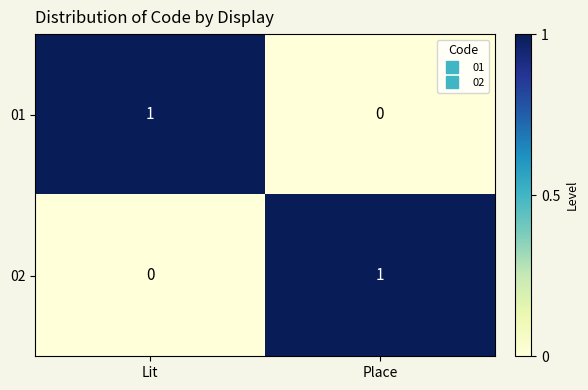

At which label does 02 reach its minimum?

Lit